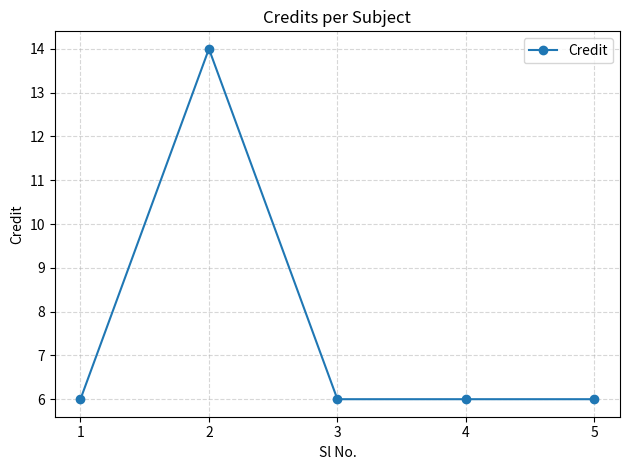

What is the ratio of the value at 3 to the value at 2?

0.4